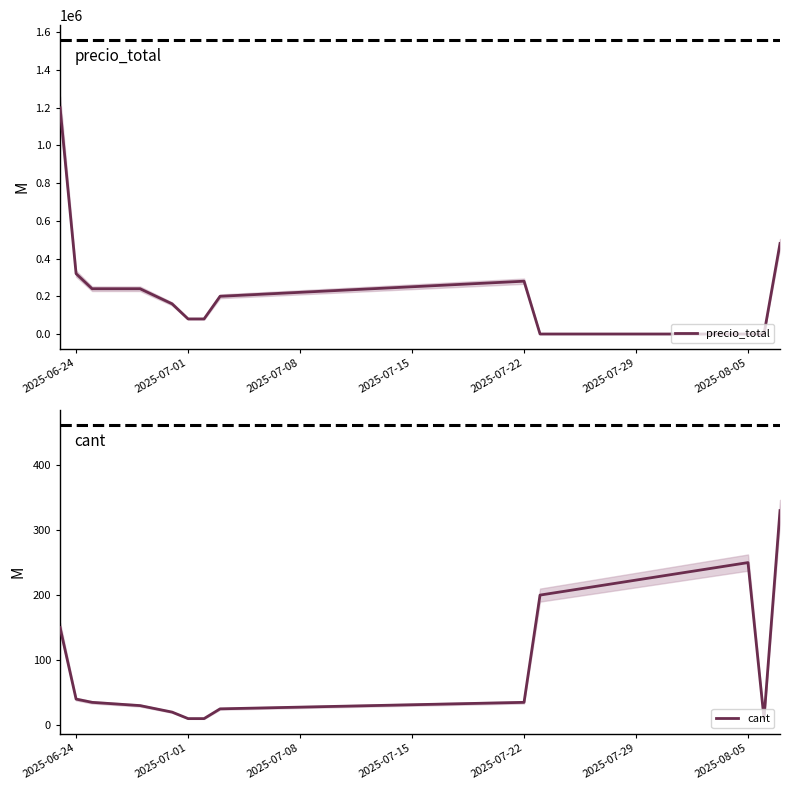

The cant series shows 40 at 2025-06-24. True or false?

True